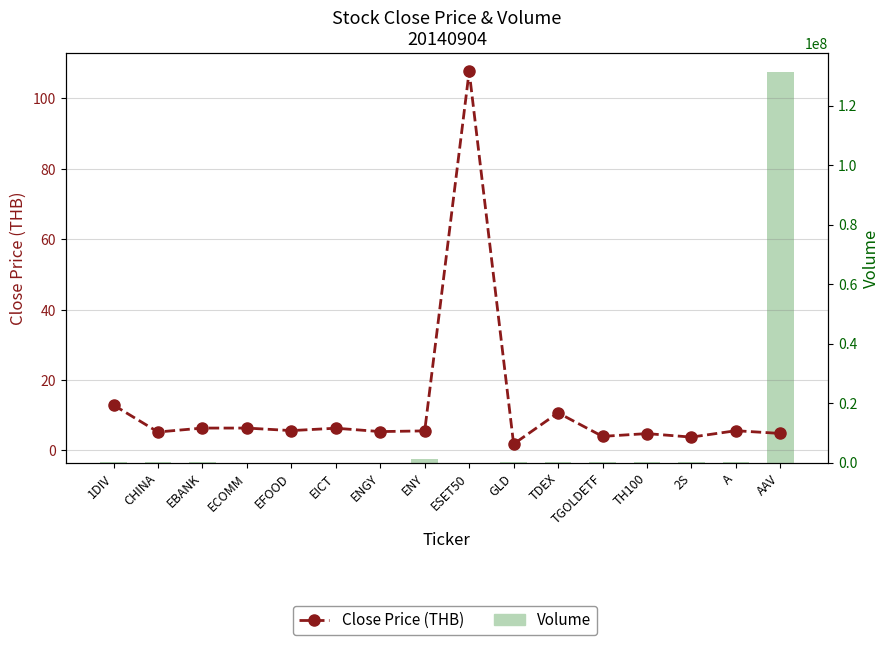

True or false: Volume has a value of 136700.0 at 2S.

True